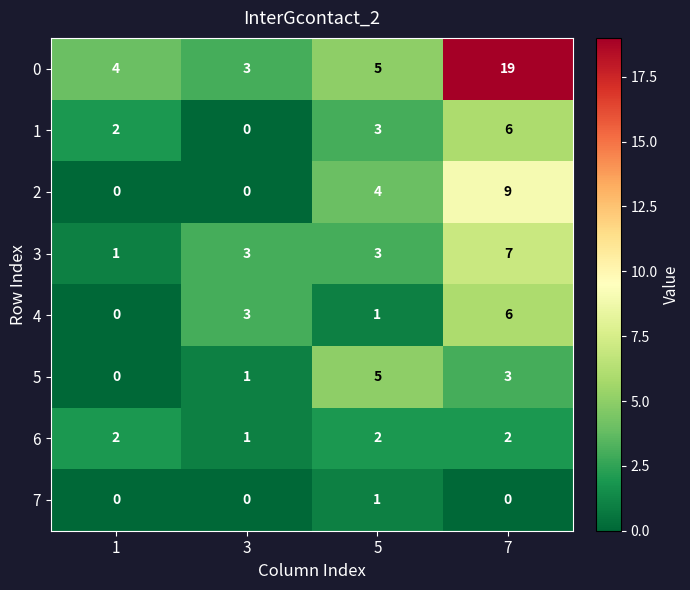

The 2 series shows 0 at 3. True or false?

True